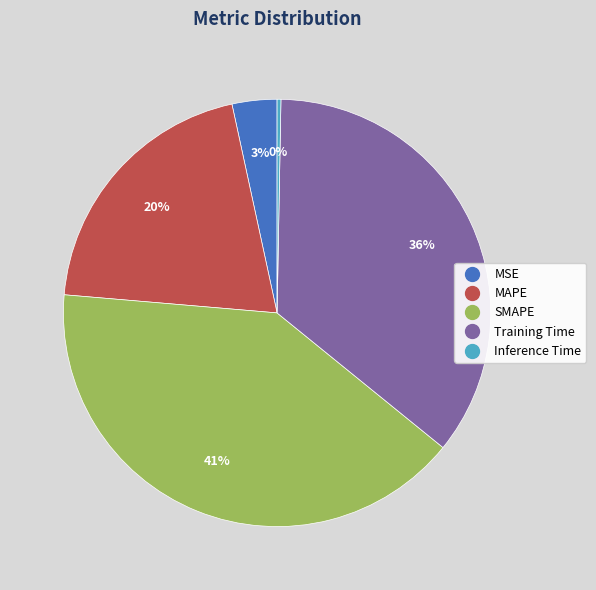

How many slices are in this pie chart?

5